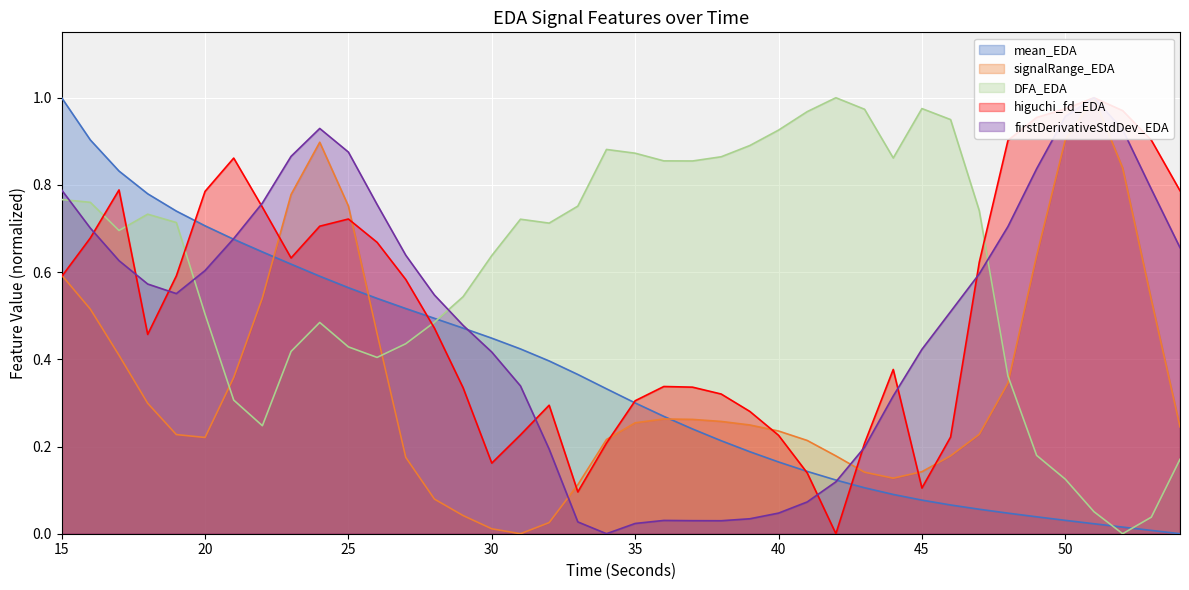

The value of mean_EDA at 15 is 1.0. True or false?

True